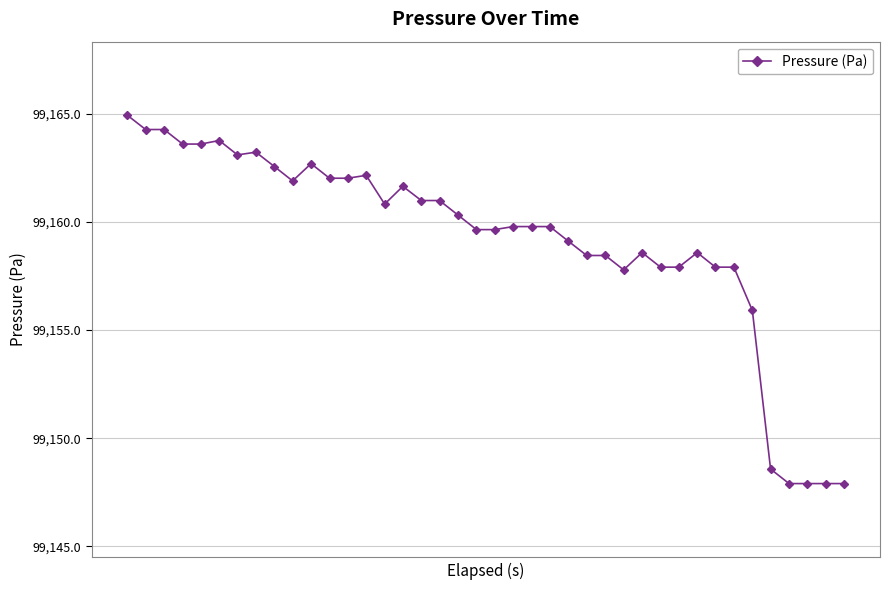

Reading left to right, list all the values displayed in this chart.

99164.9	99164.3	99164.3	99163.6	99163.6	99163.8	99163.1	99163.2	99162.6	99161.9	99162.7	99162.0	99162.0	99162.1	99160.8	99161.6	99161.0	99161.0	99160.3	99159.6	99159.6	99159.8	99159.8	99159.8	99159.1	99158.4	99158.4	99157.8	99158.6	99157.9	99157.9	99158.6	99157.9	99157.9	99155.9	99148.6	99147.9	99147.9	99147.9	99147.9